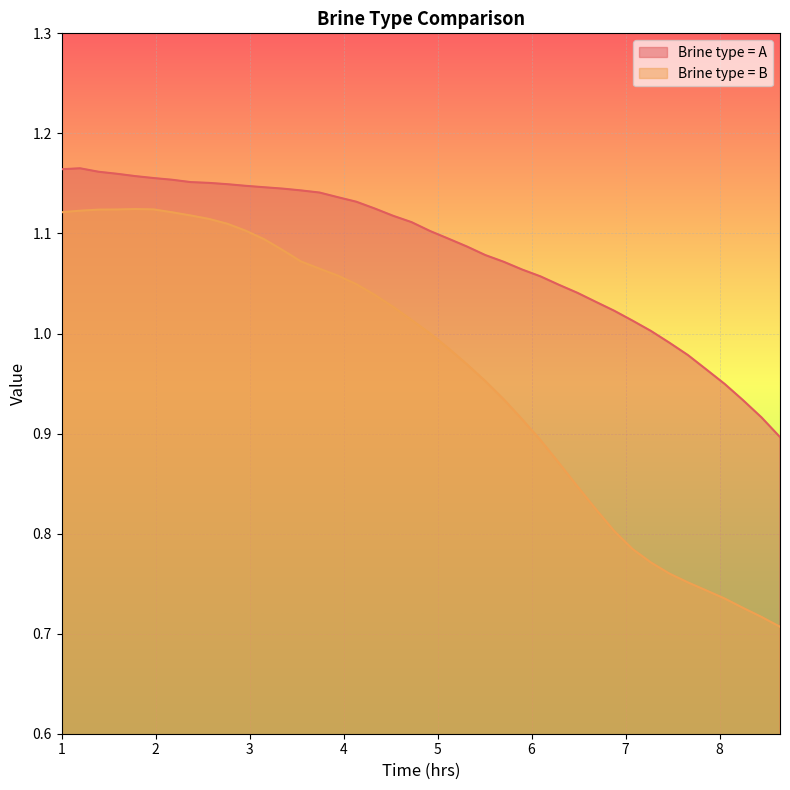

Rank the series by their average value, from highest to lowest.

Brine type = A, Brine type = B